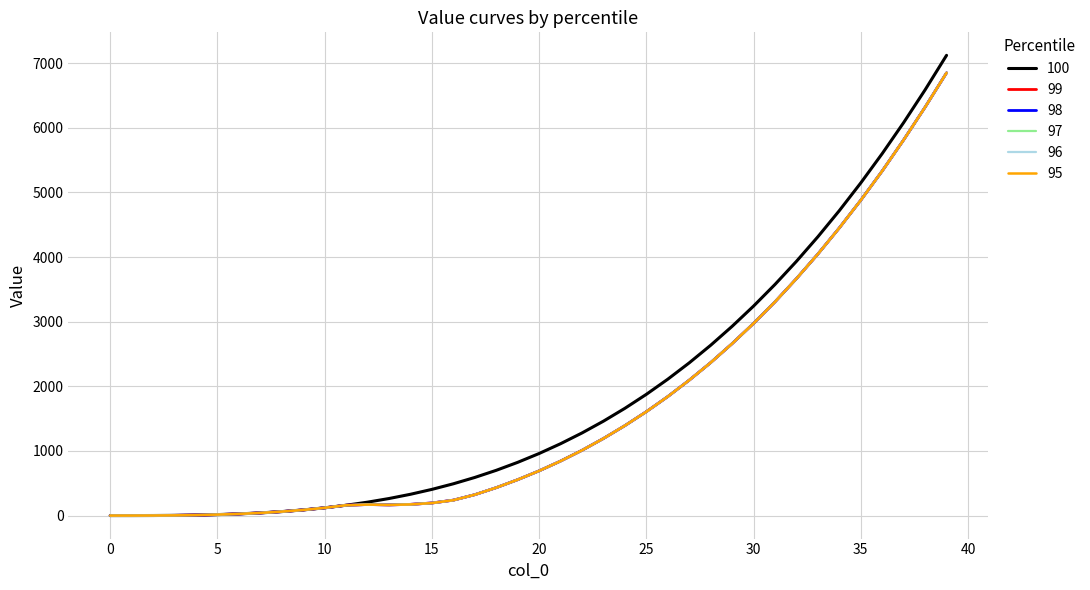

What are all the series names shown in the legend?

100, 99, 98, 97, 96, 95